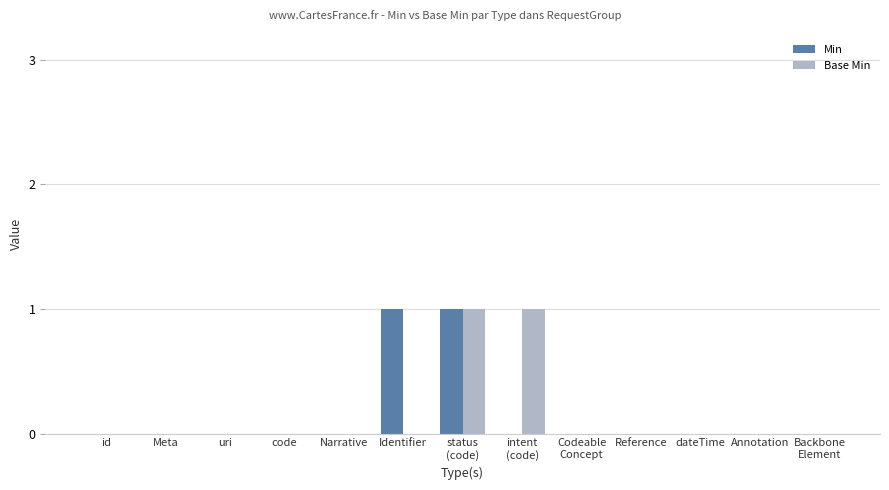

Between id and Identifier, which series saw the biggest shift?

Min